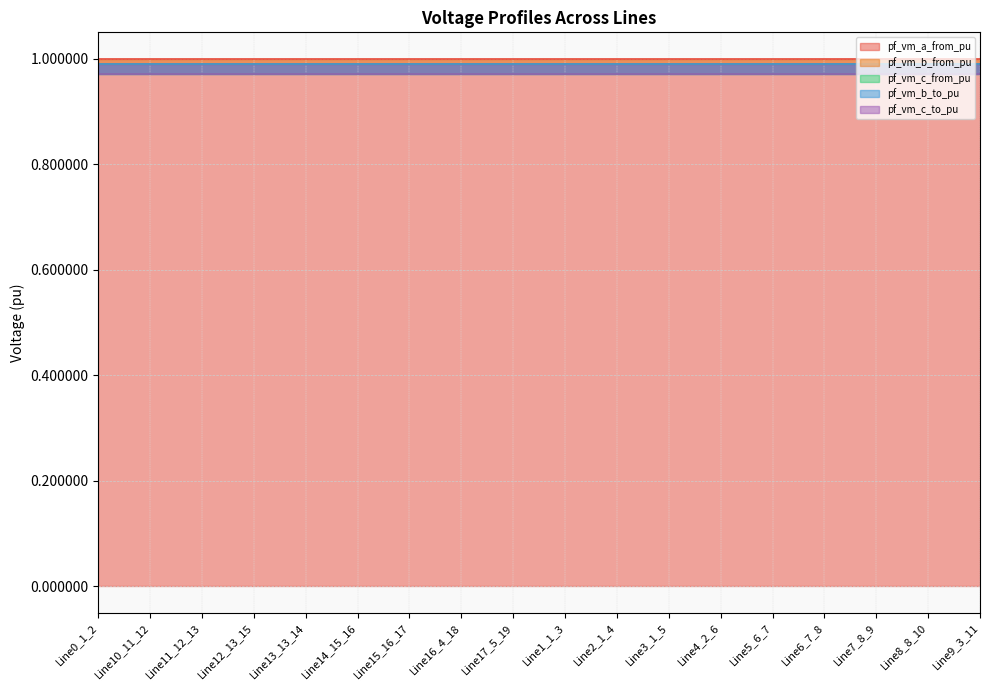

Is it true that pf_vm_b_to_pu equals 1.0 at Line4_2_6?

True